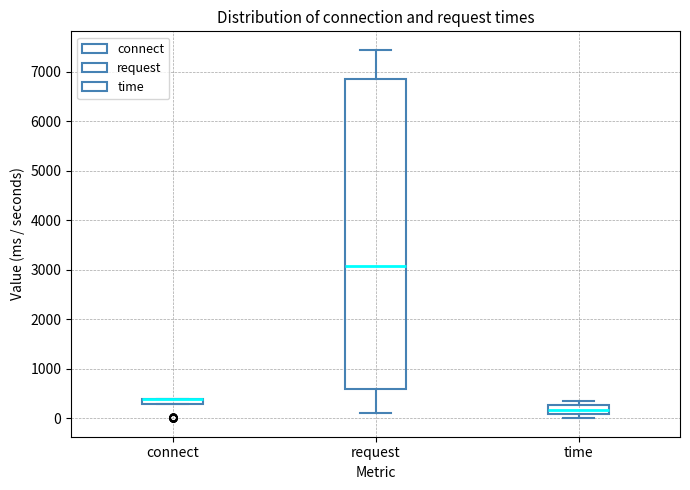

Where does the median line of the box for time sit on the y-axis? The values are not printed on the chart, so give them approximately, as read against the axis.

200